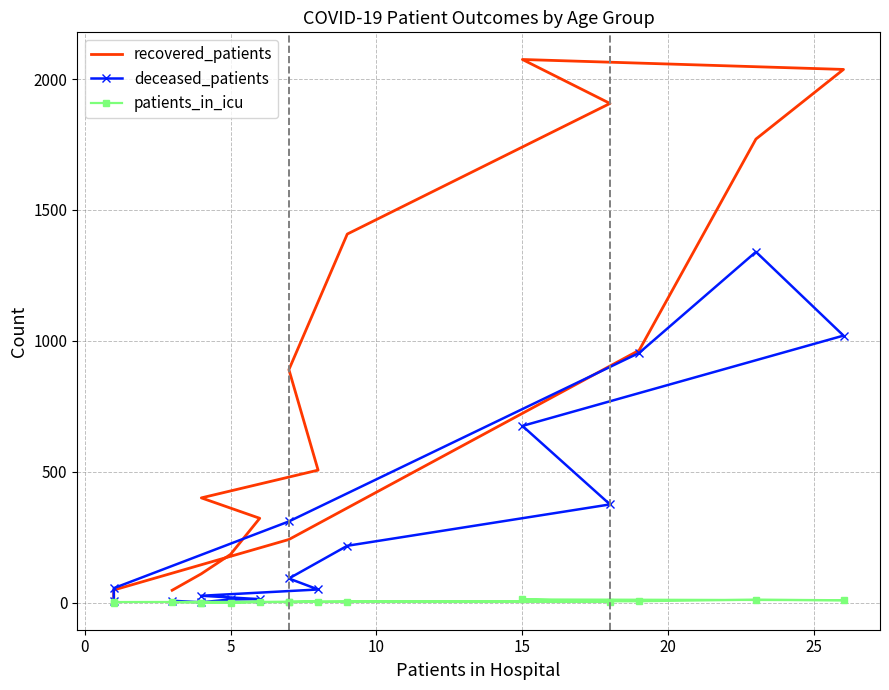

What are all the series names shown in the legend?

recovered_patients, deceased_patients, patients_in_icu